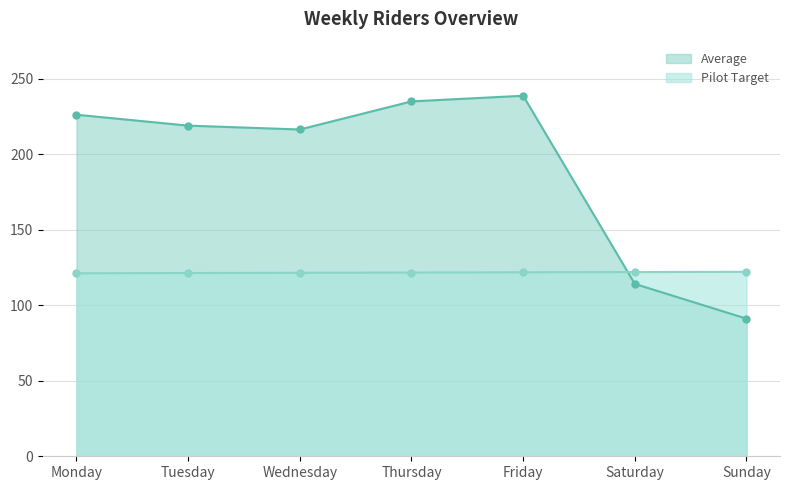

Reading left to right, list all the values displayed in this chart.

Average: Monday=226.0	Tuesday=218.8	Wednesday=216.3	Thursday=234.9	Friday=238.6	Saturday=114.1	Sunday=91.1
Pilot Target: Monday=121.1	Tuesday=121.3	Wednesday=121.4	Thursday=121.6	Friday=121.8	Saturday=121.9	Sunday=122.1